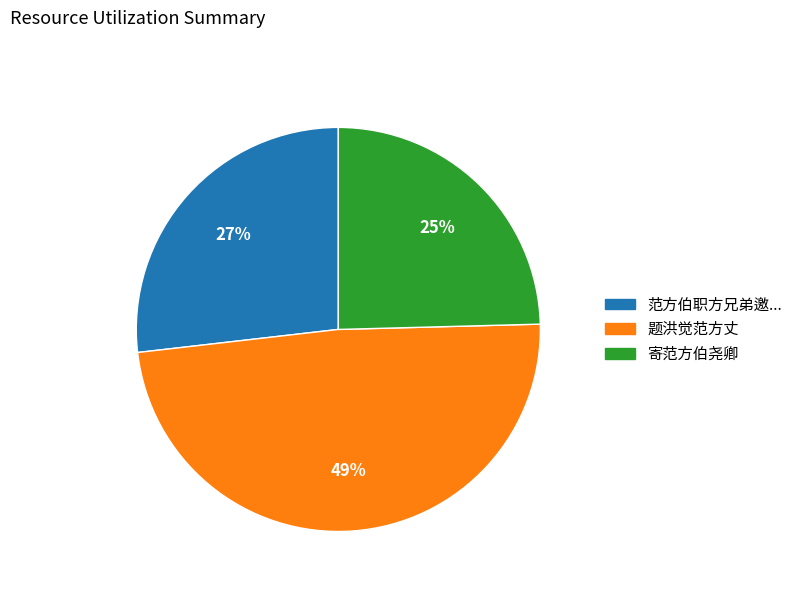

To the nearest percent, what is the combined percentage of 题洪觉范方丈 and 寄范方伯尧卿?

73%